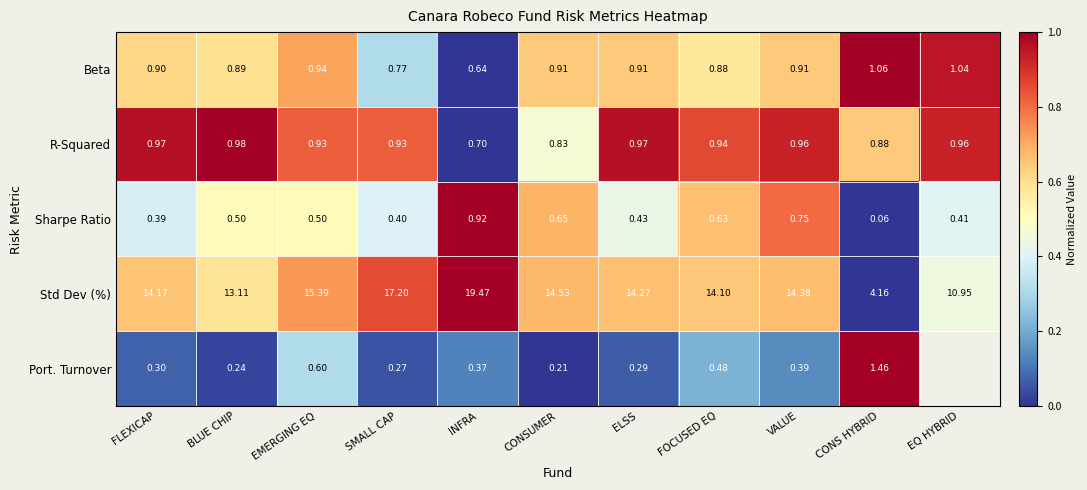

Which series changed the most between CONSUMER and VALUE?

Port. Turnover